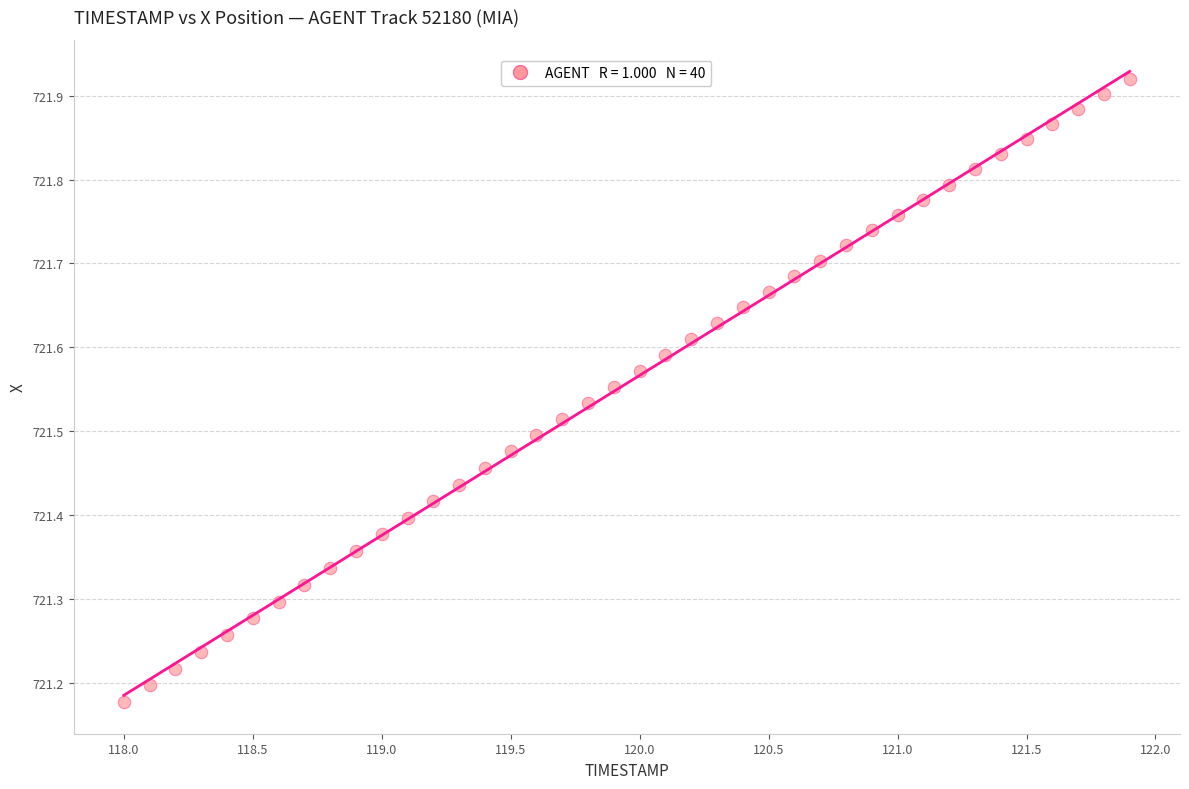

What is the range of Y values (max minus min)?

0.7